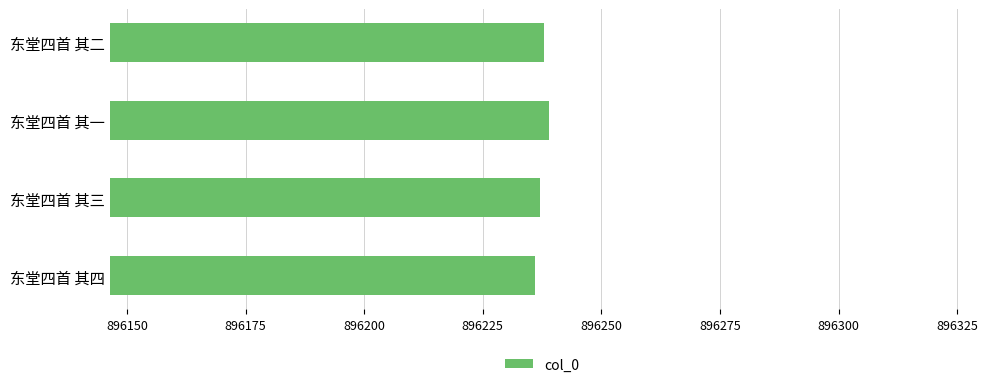

Read the value at 东堂四首 其三.

896237